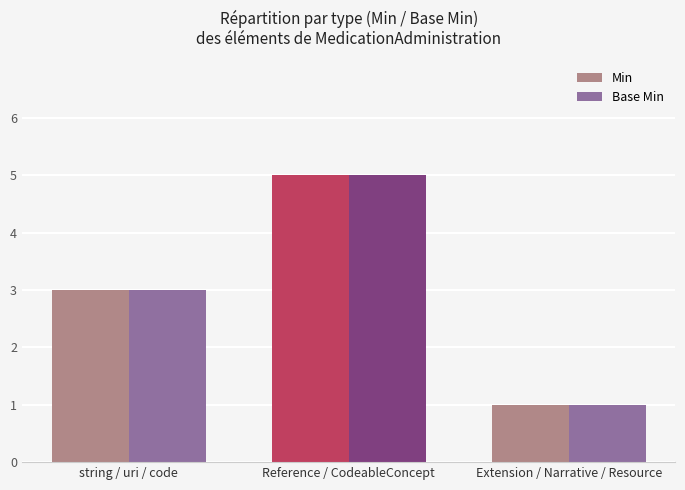

Reading left to right, extract all data points from this chart.

Min: string / uri / code=3	Reference / CodeableConcept=5	Extension / Narrative / Resource=1
Base Min: string / uri / code=3	Reference / CodeableConcept=5	Extension / Narrative / Resource=1